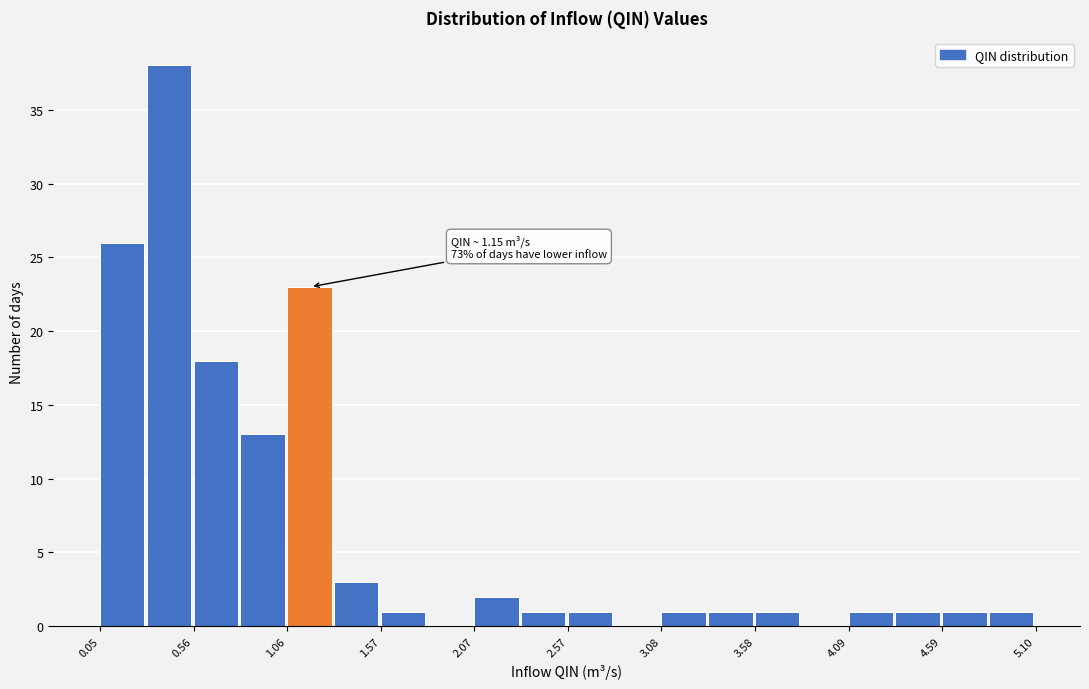

Read against the x-axis, roughly where is the centre of the tallest bar?

0.4